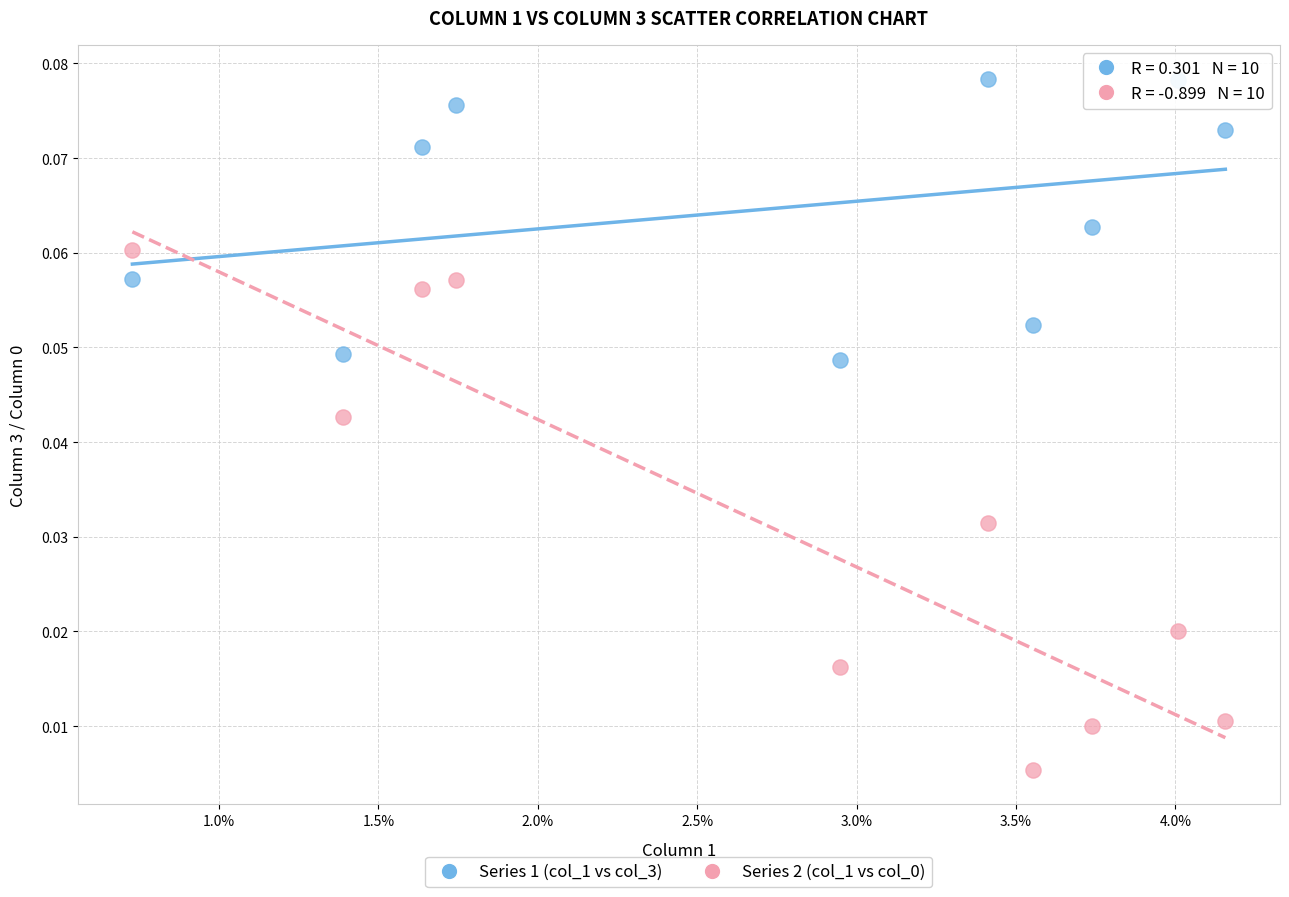

Which series reaches the maximum Y coordinate?

Series 1 (col_1 vs col_3)